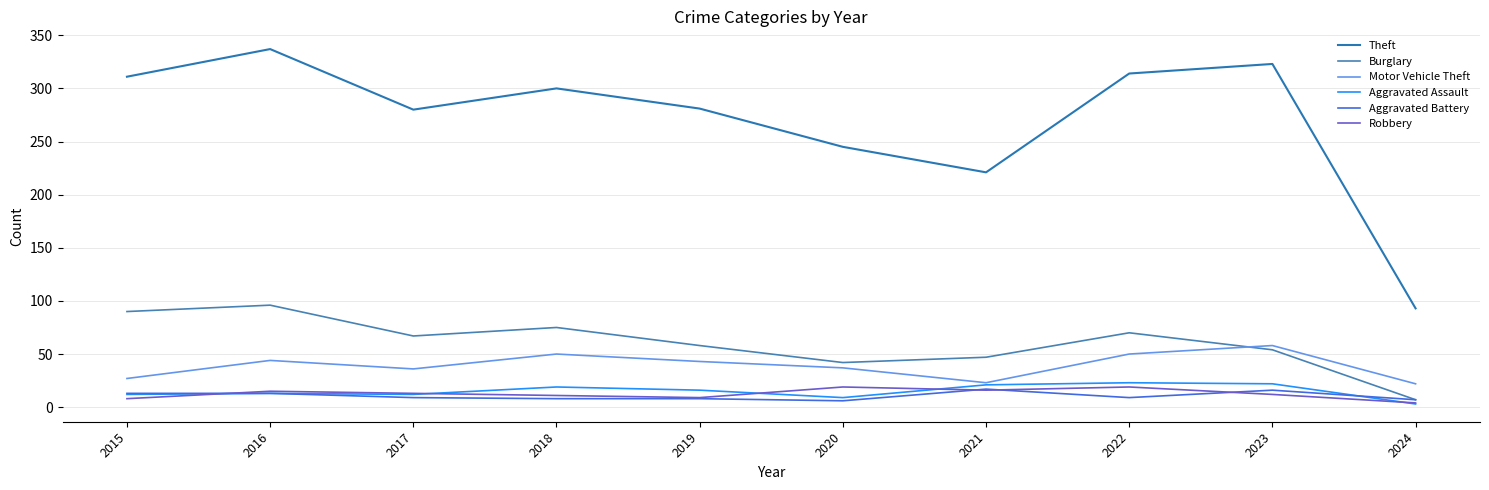

Does the chart display data point markers on the line(s)?

No